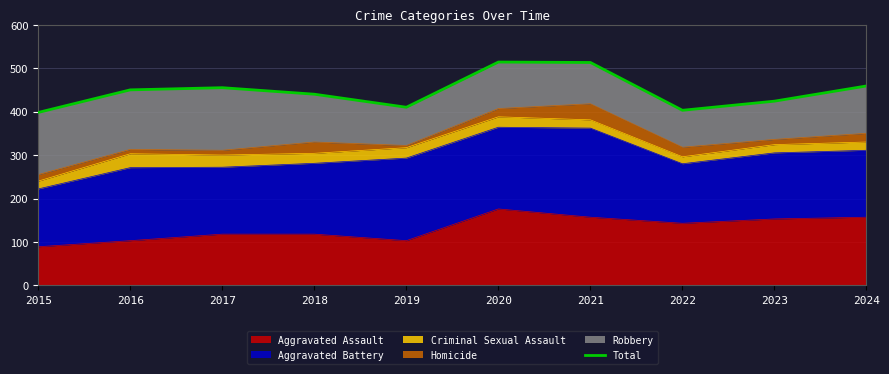

List the labels in order of value, smallest first.

2015, 2022, 2019, 2023, 2018, 2016, 2017, 2024, 2021, 2020